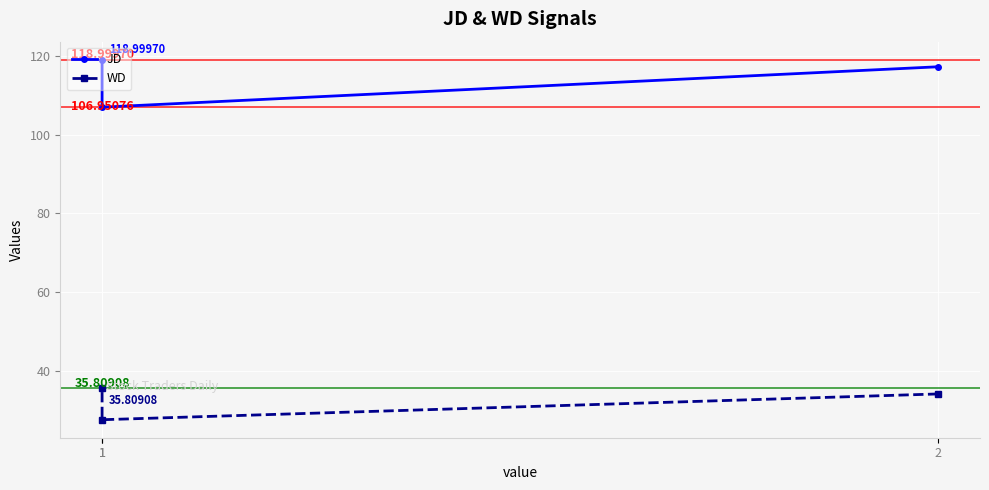

Which category has the highest value across all series?

1